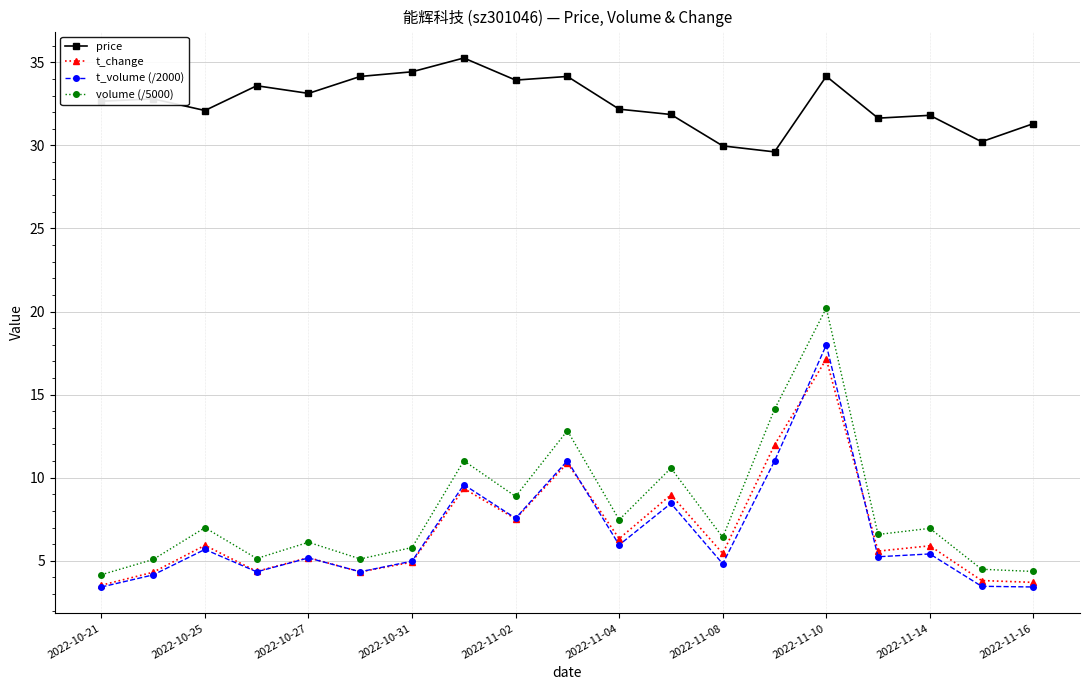

What is the greatest value displayed?

35.3